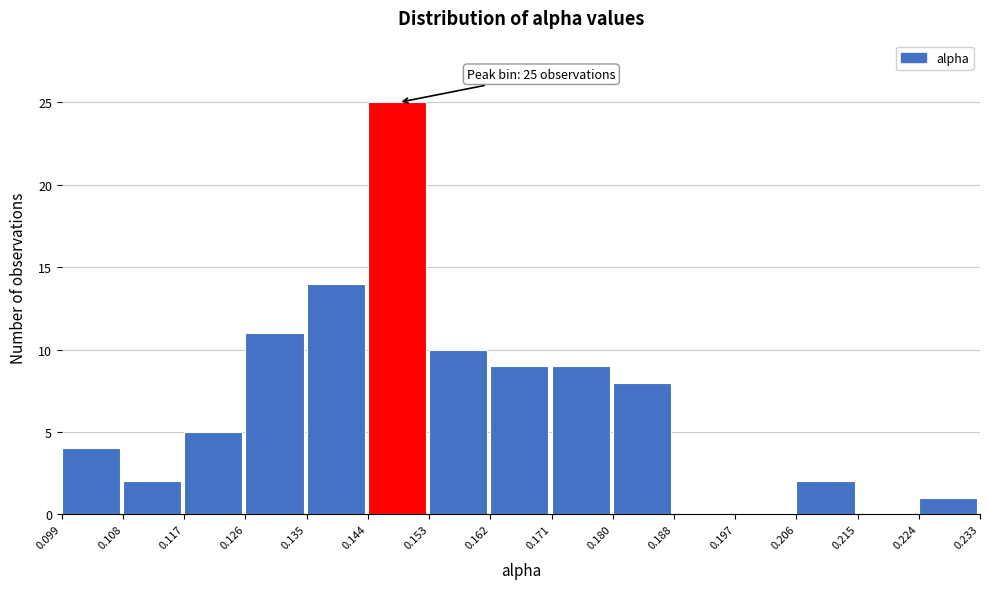

Over which range of the x-axis is the bar tallest?

0.144 to 0.153